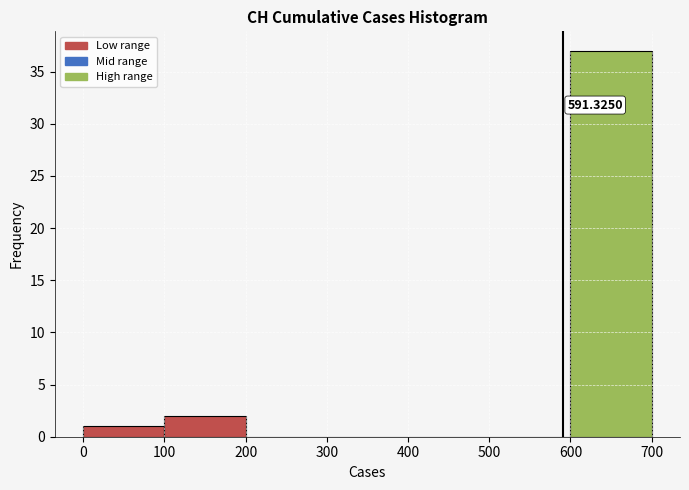

Over which range of the x-axis is the bar tallest?

600 to 700